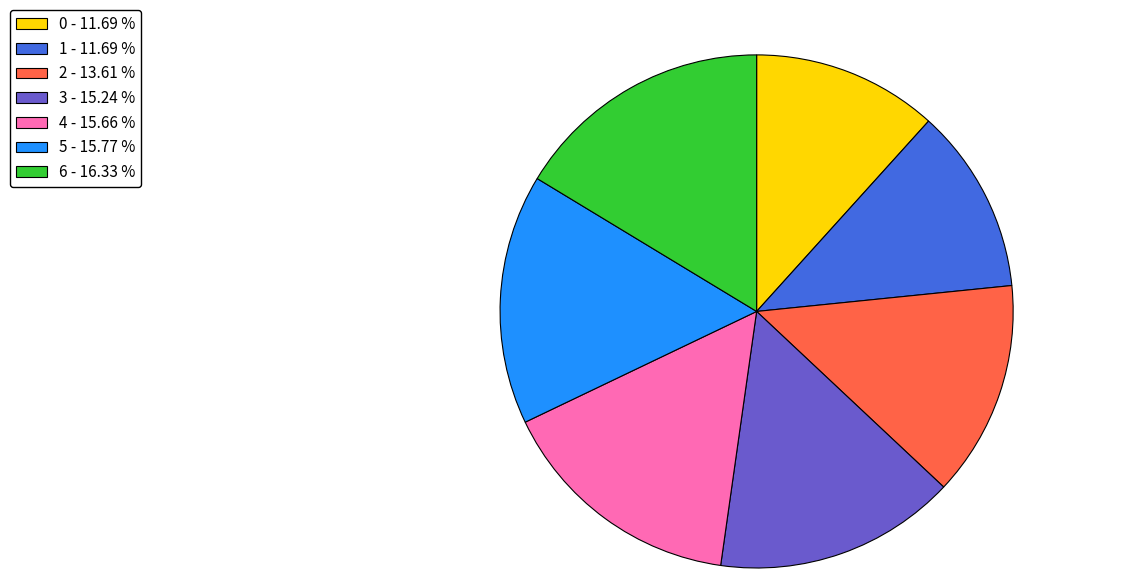

Which slice is the largest?

6